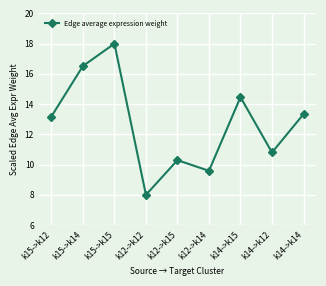

Count the number of values greater than 13.

5